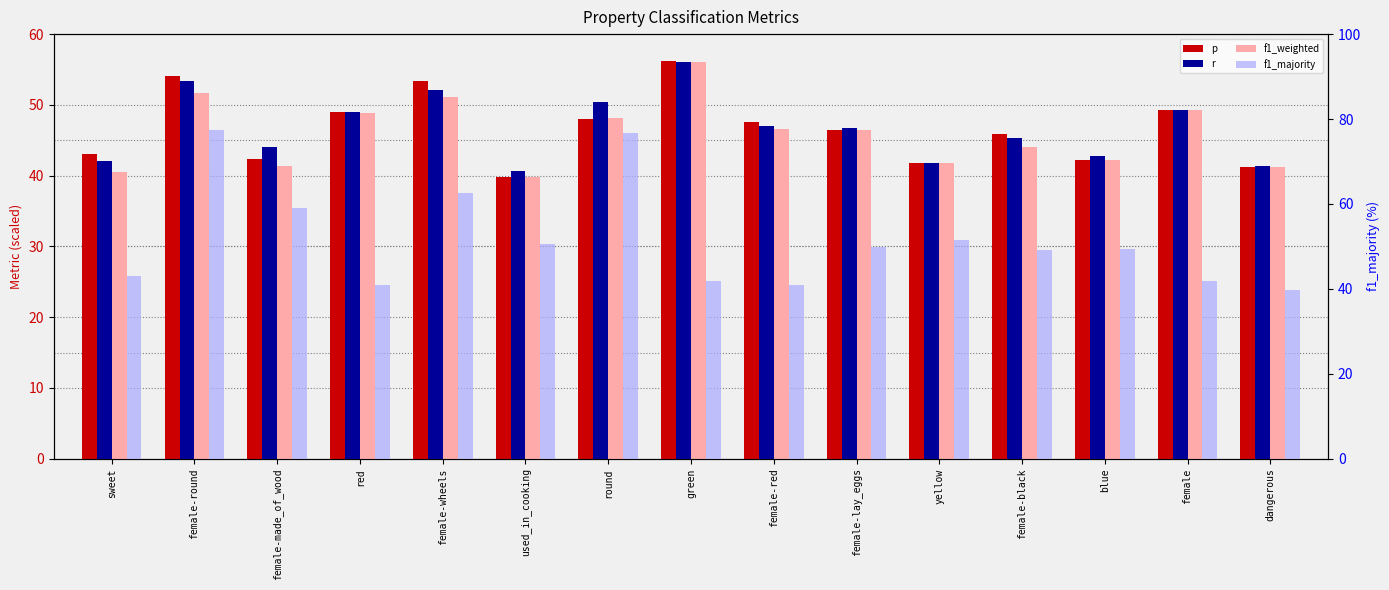

Which series has the largest range (max minus min)?

f1_majority